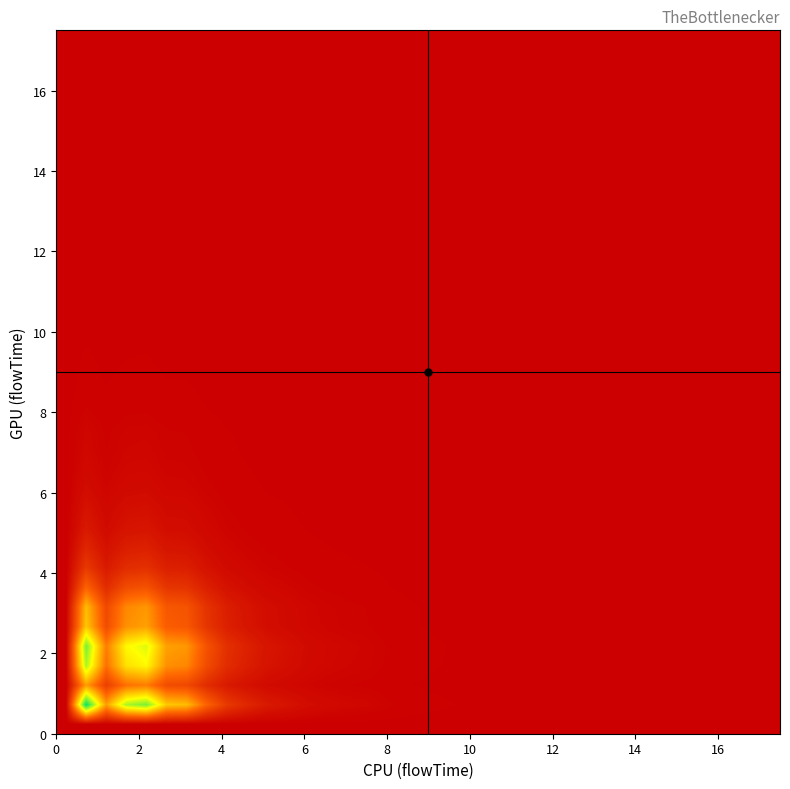

How many distinct data groups are displayed?

36